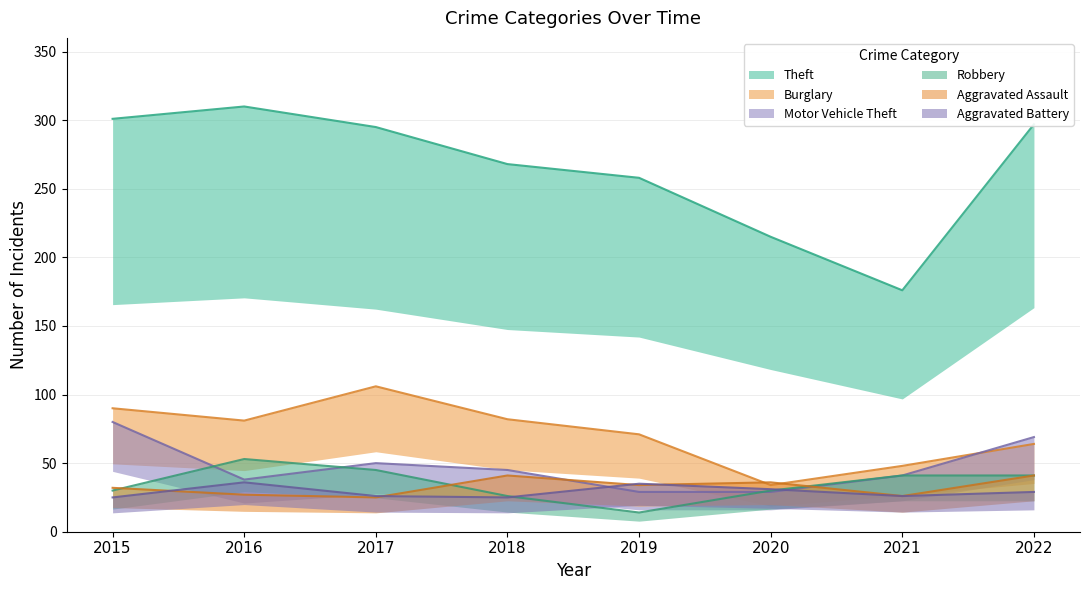

Between 2018 and 2020, which series saw the biggest shift?

Theft